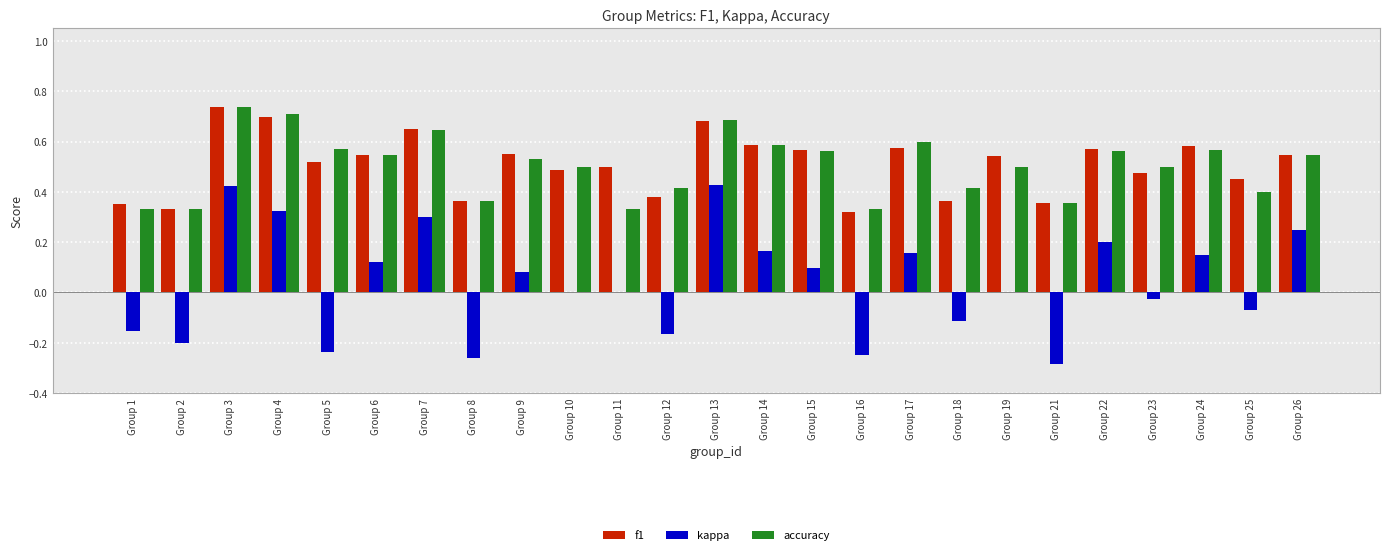

At which category is the sum across all series the highest?

Group 3